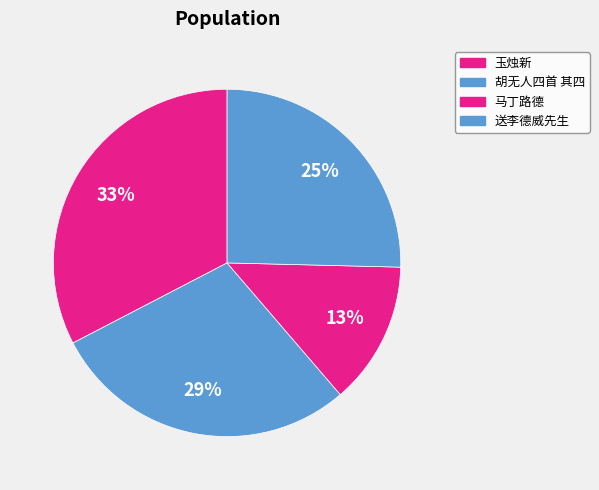

Is there any slice that represents more than half of the pie?

No